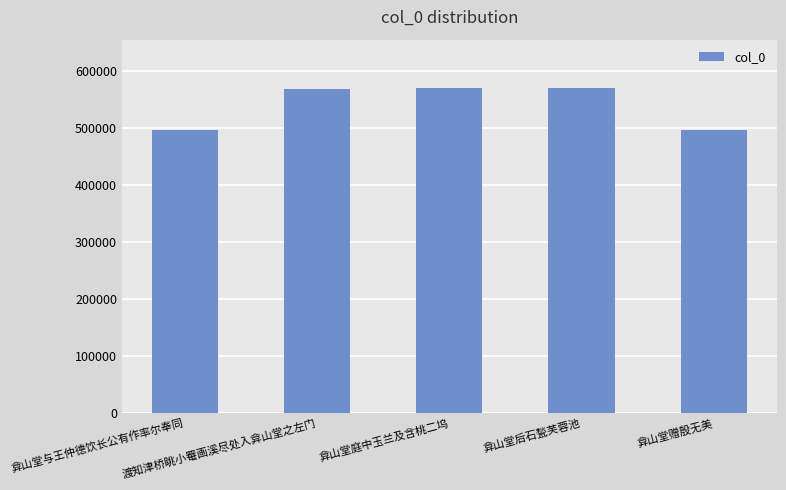

What is the ratio of the value at 弇山堂庭中玉兰及含桃二坞 to the value at 渡知津桥眺小罨画溪尽处入弇山堂之左门?

1.0